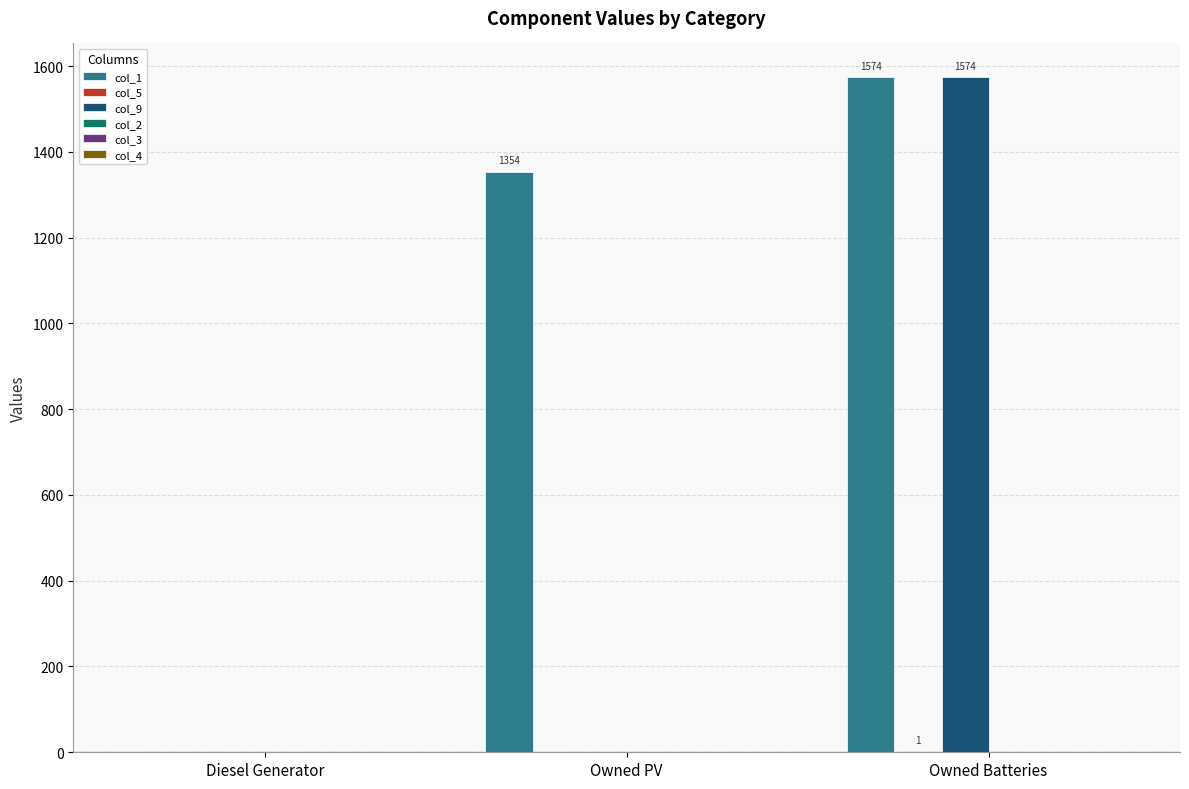

Is it true that col_1 equals 0 at Diesel Generator?

True